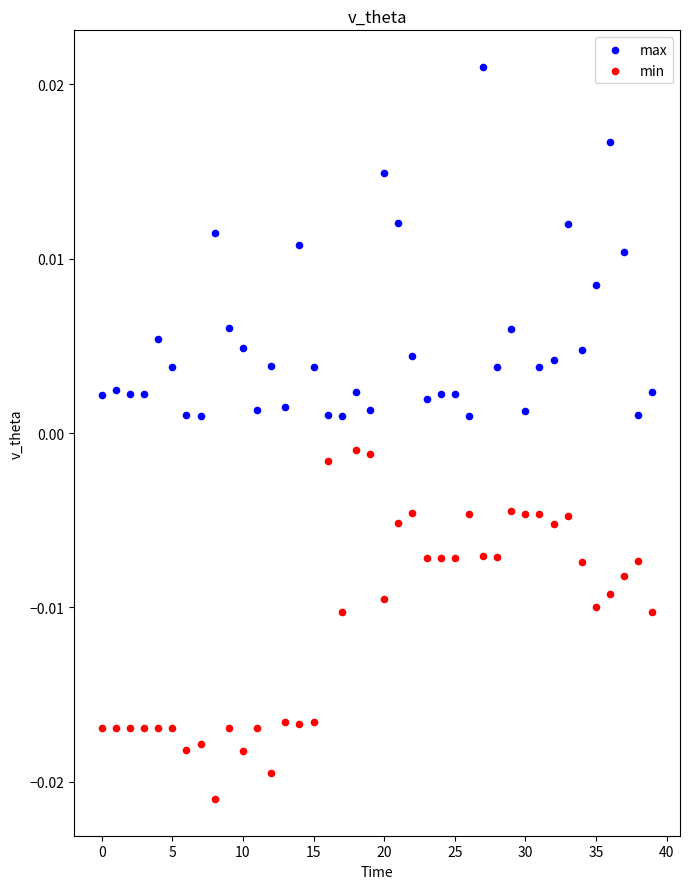

Which series contains the lowest Y value?

min